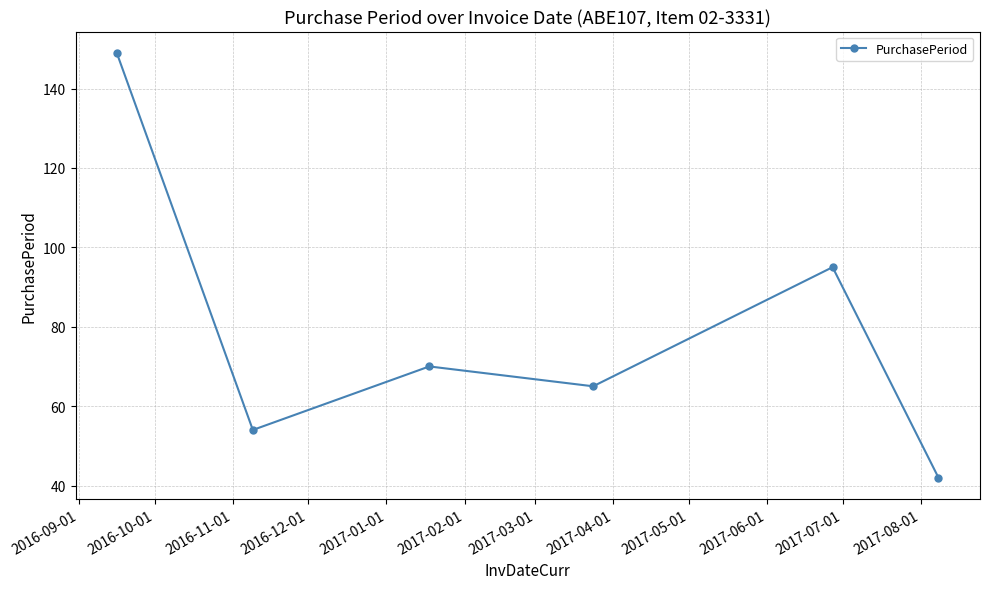

How many interior local valleys (lower than both neighbors) does the data have?

2